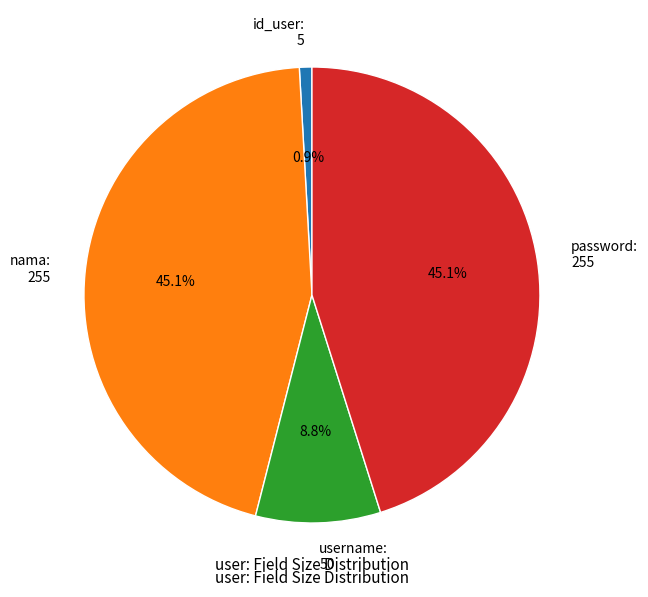

How many segments does this pie chart have?

4